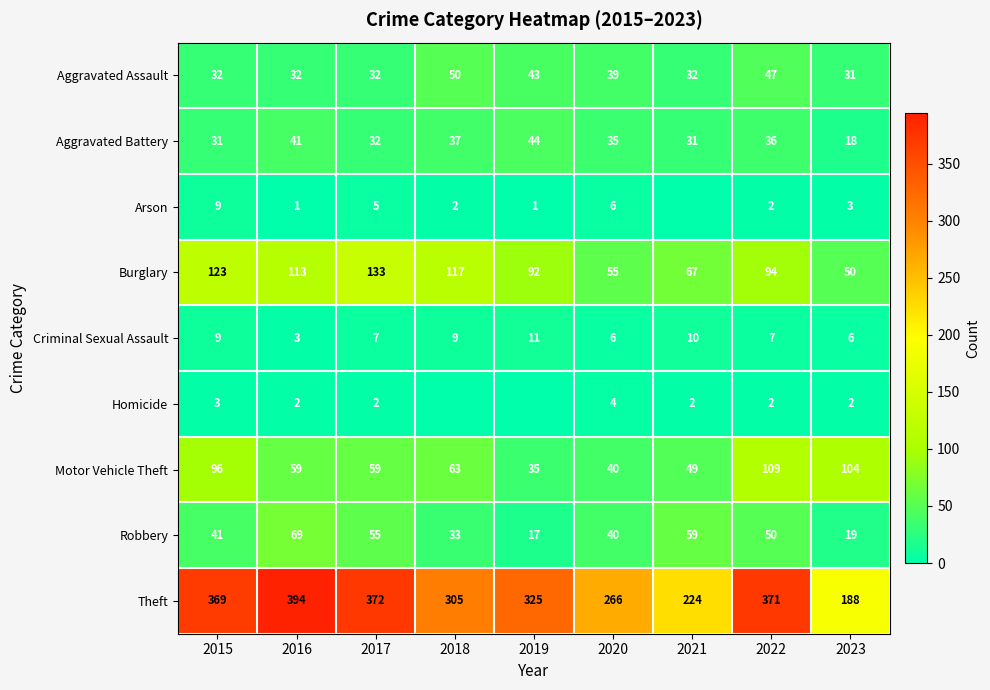

Between 2019 and 2018, which is larger?

2018